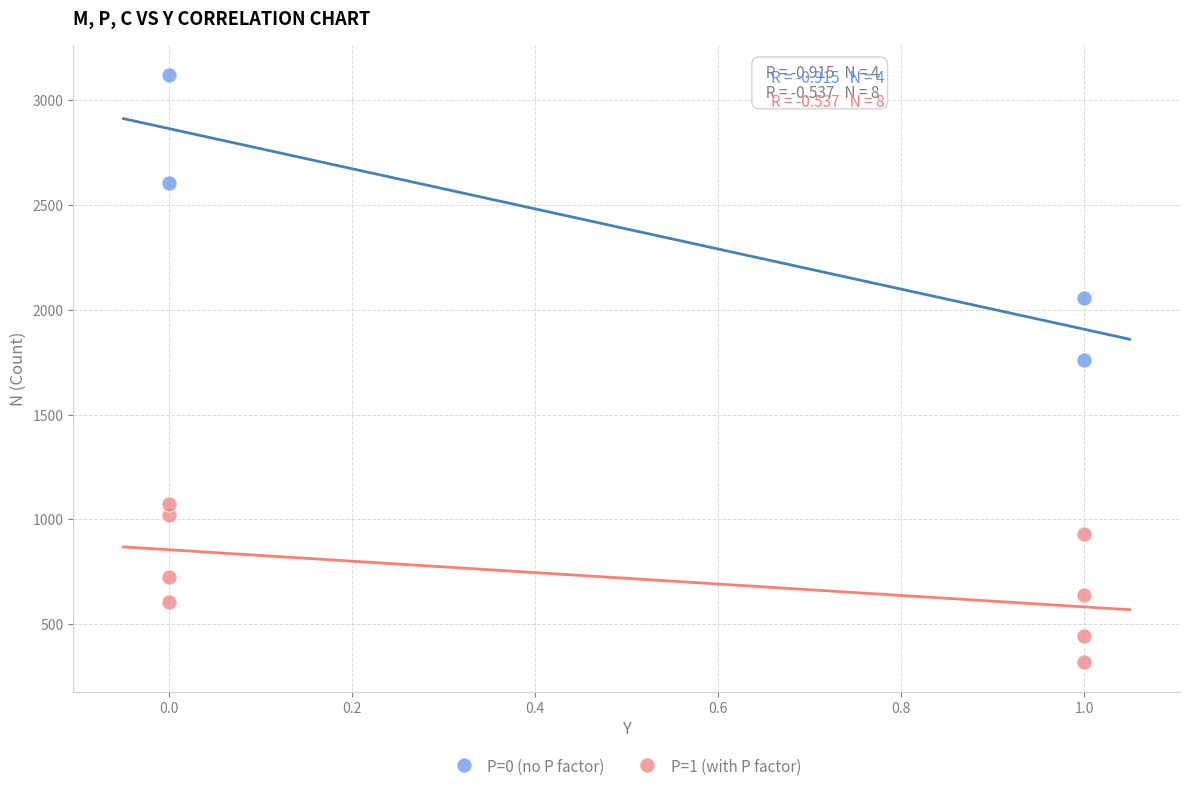

Which series contains the highest Y value?

P=0 (no P factor)